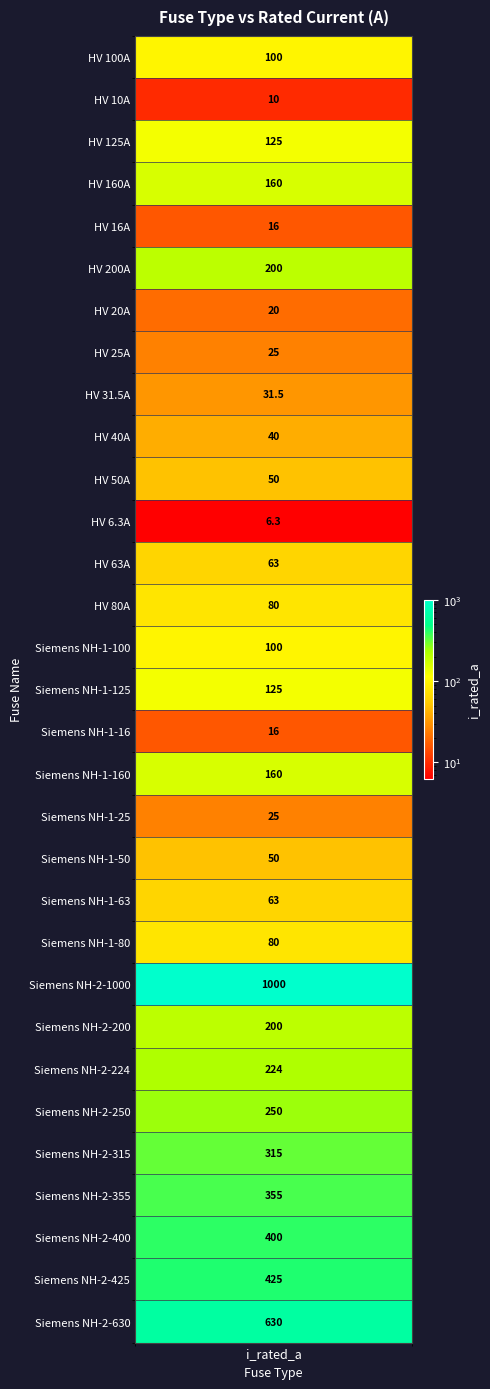

Approximately how many times larger is the value at Siemens NH-2-1000 compared to Siemens NH-1-125?

8.0